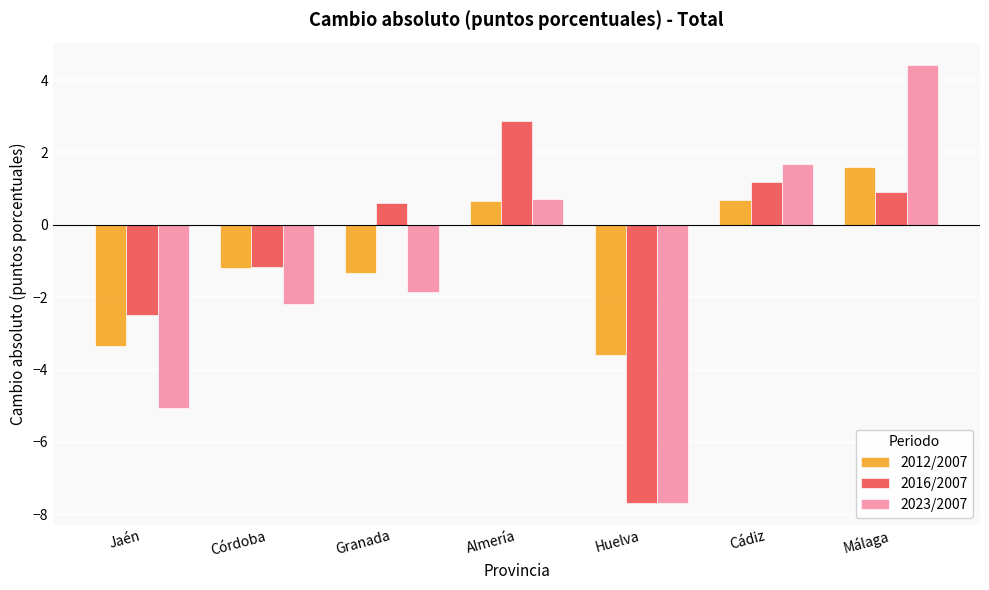

How many values in 2023/2007 are above zero?

3